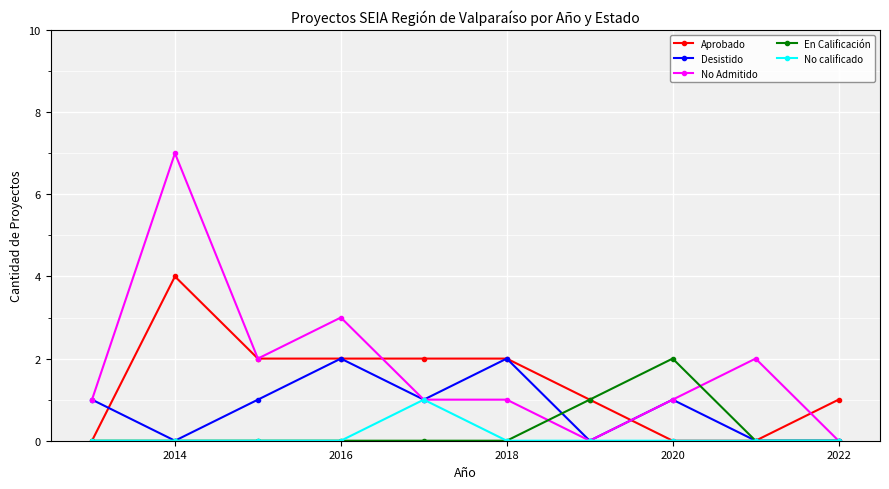

True or false: No Admitido has more than 0 points higher than both neighbors.

True